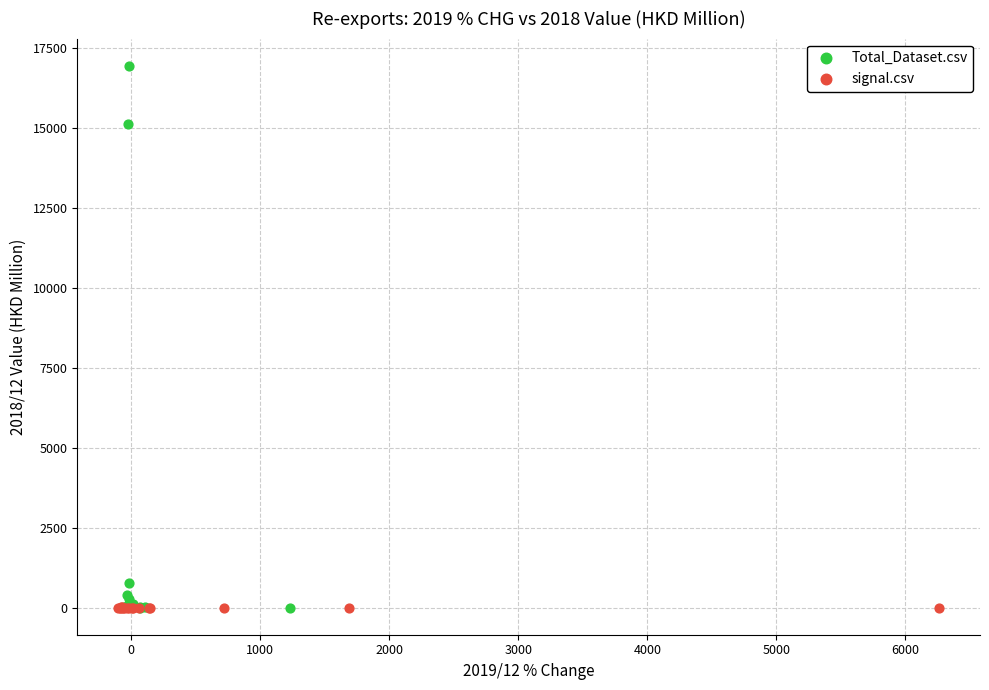

Which series has the largest Y range (max minus min)?

Total_Dataset.csv